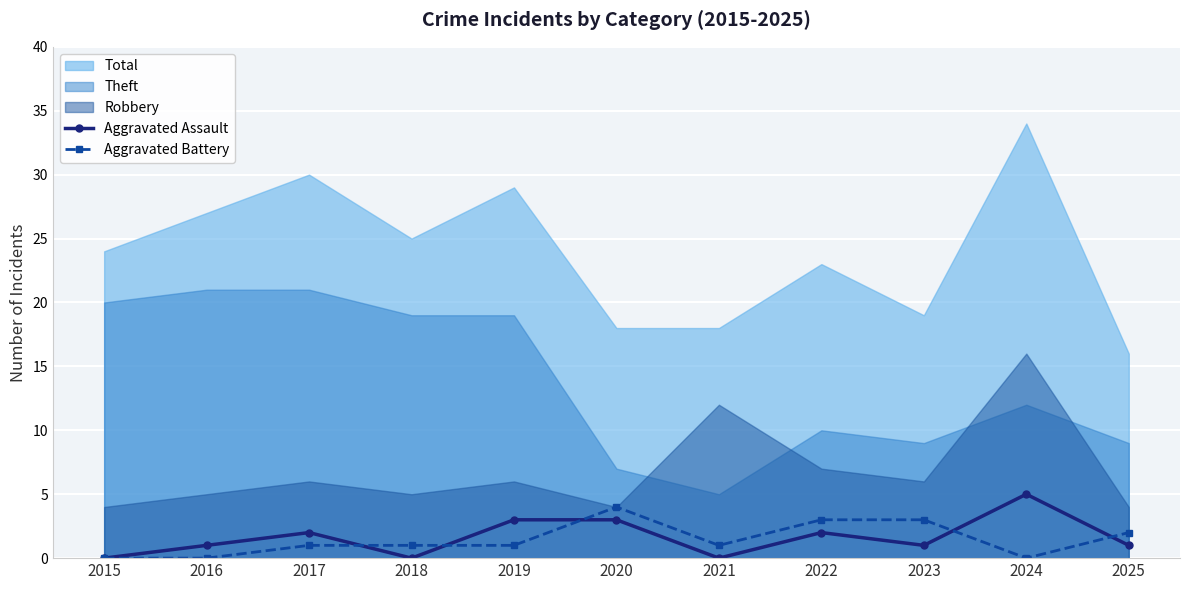

At which label is Aggravated Assault closest to 2?

2017